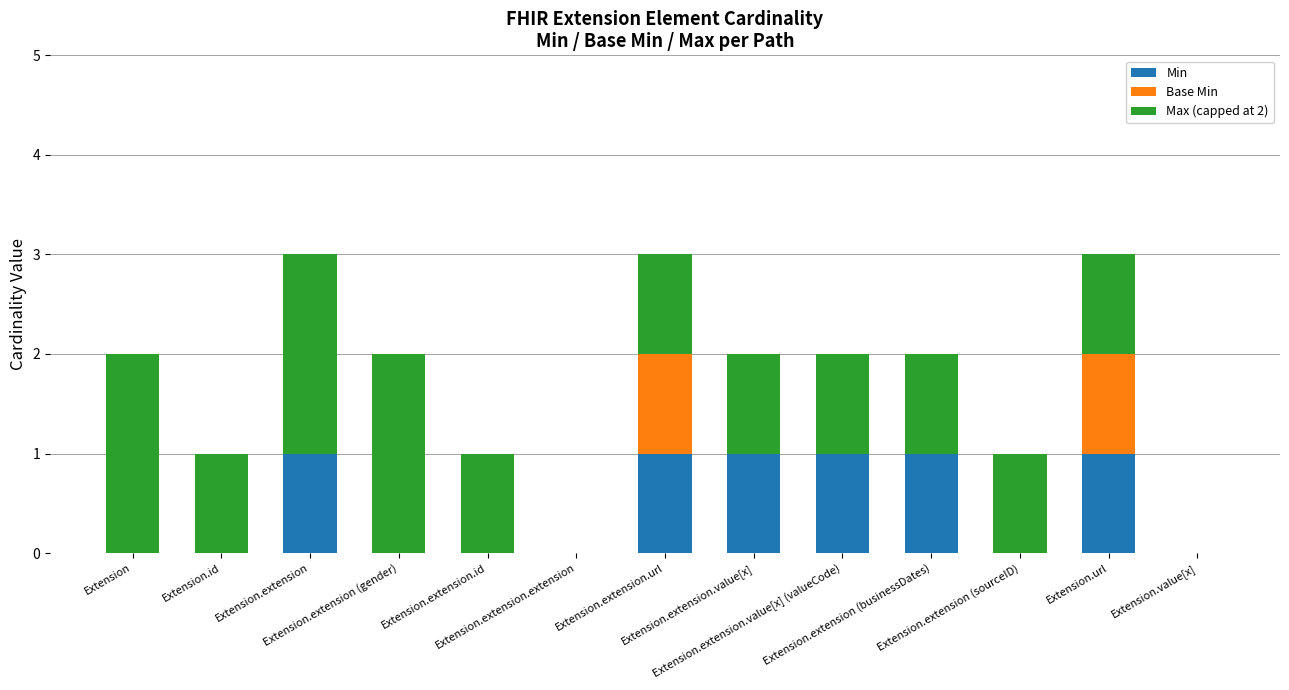

What is the sum of all Min values?

6